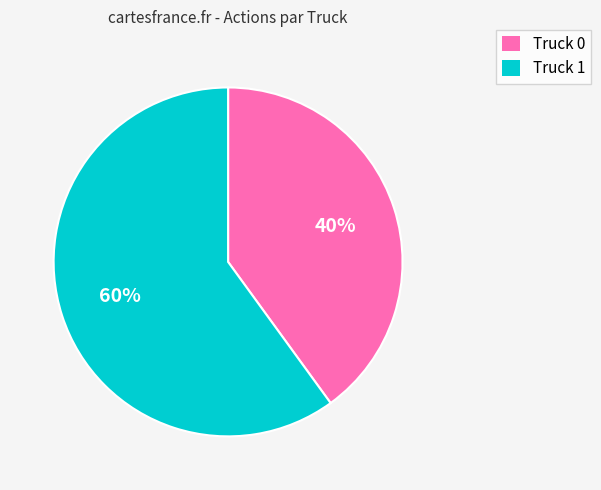

Approximately how many times larger is the value at Truck 0 compared to Truck 1?

0.7